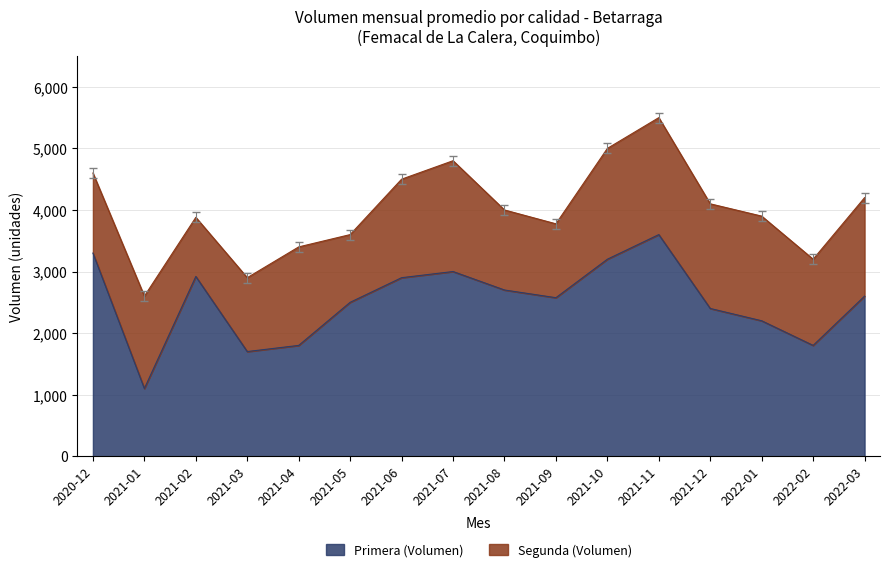

Where does the data first go above 2600?

2020-12